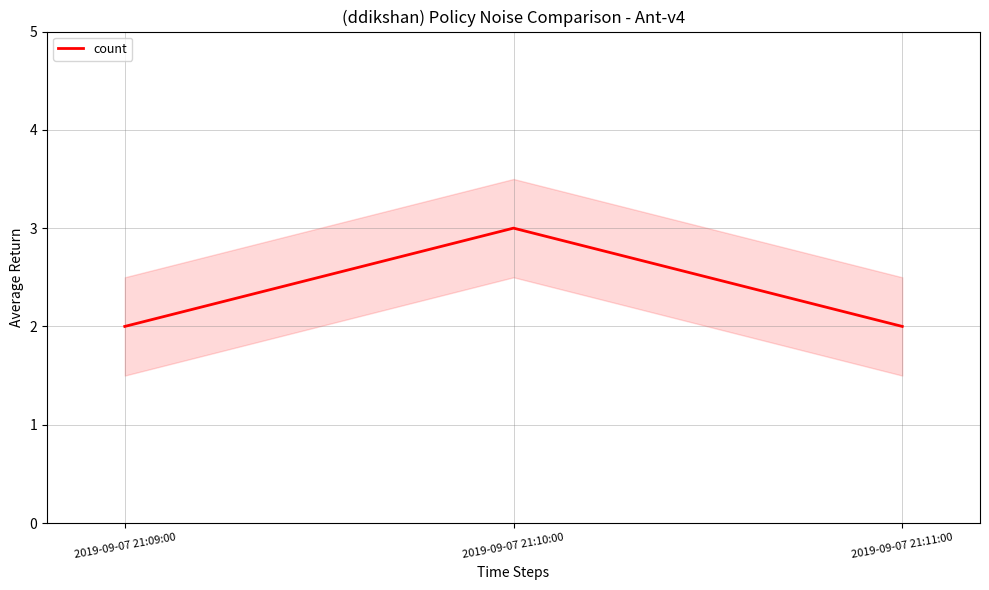

List the labels in order of value, smallest first.

2019-09-07 21:09:00, 2019-09-07 21:11:00, 2019-09-07 21:10:00